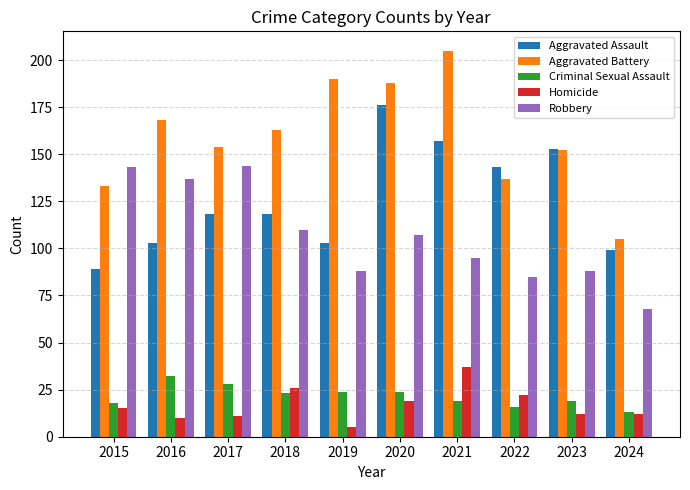

What is the value of the Aggravated Assault bar at the 3rd from the left?

118